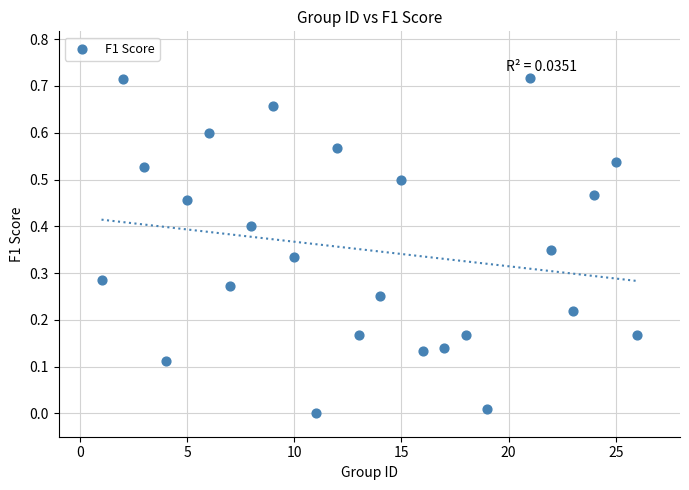

What is the range of X values (max minus min)?

25.0